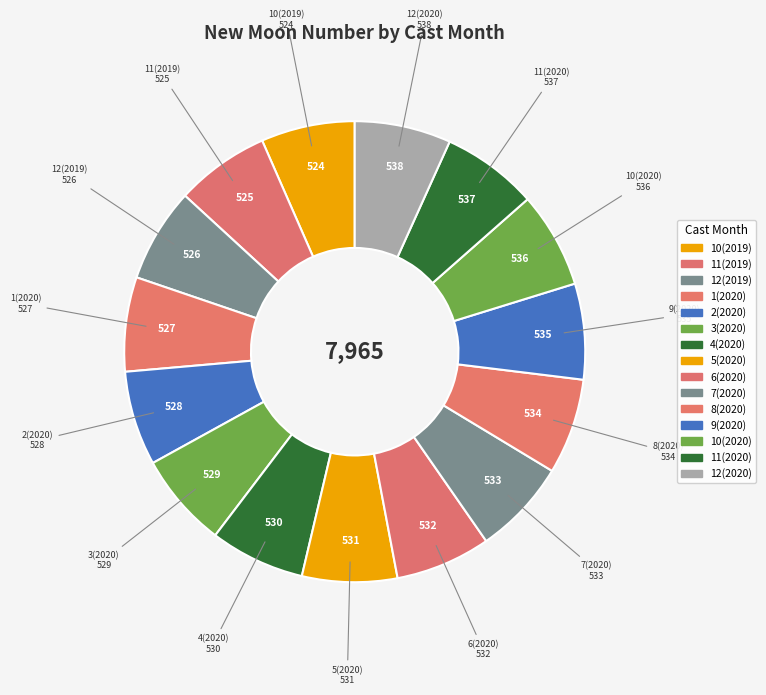

Do 10(2019) and 8(2020) together represent more than half of the pie?

No